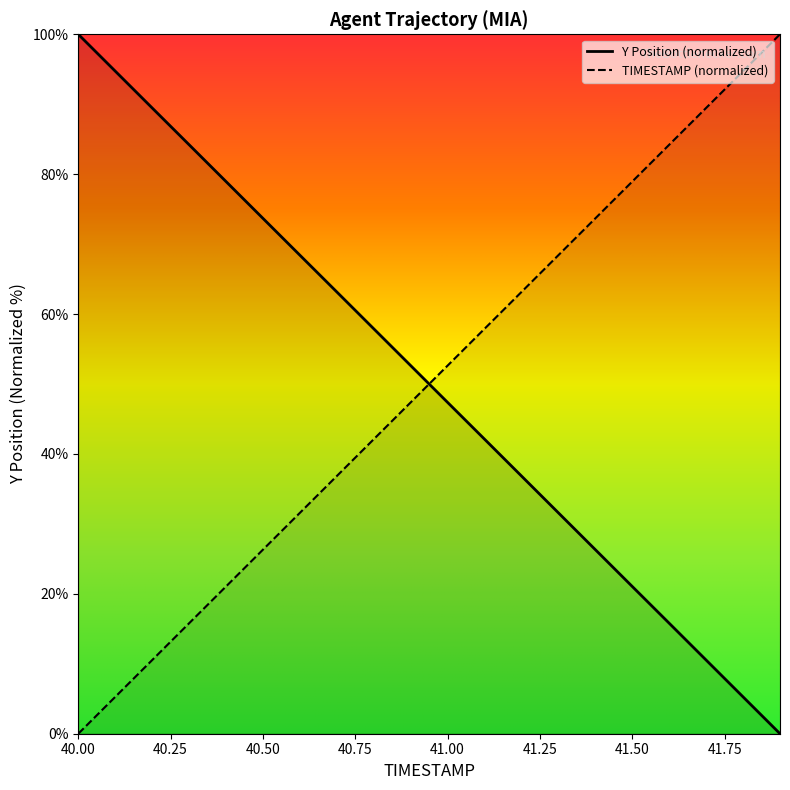

How many times do Y and TIMESTAMP cross each other?

1